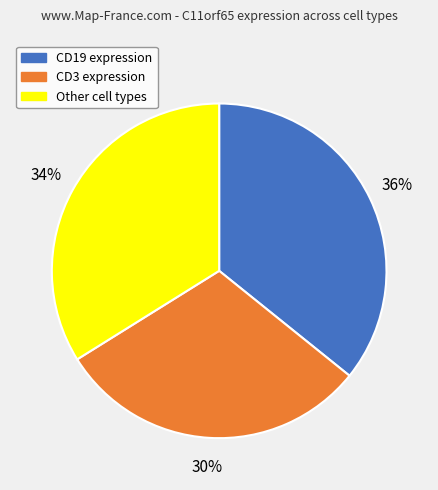

Does any single category account for the majority?

No